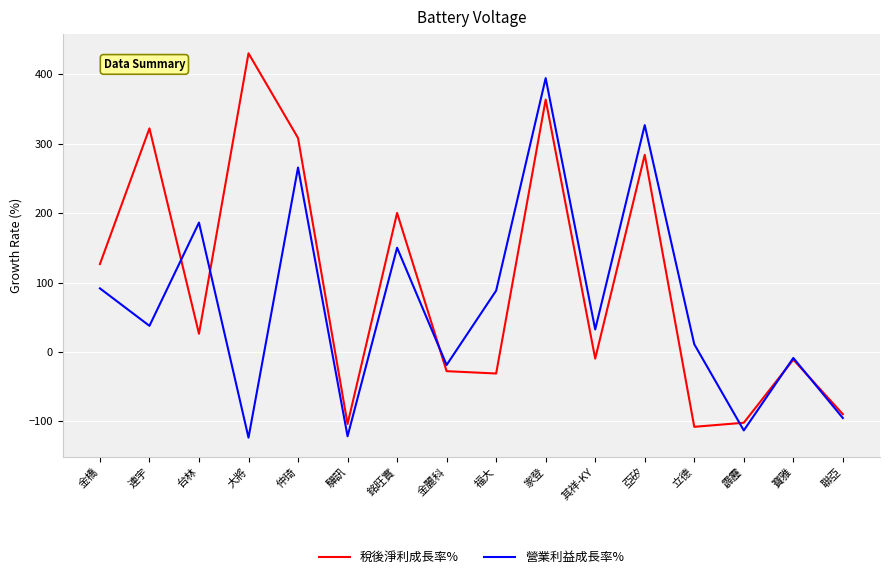

What position from the right is 台林?

14